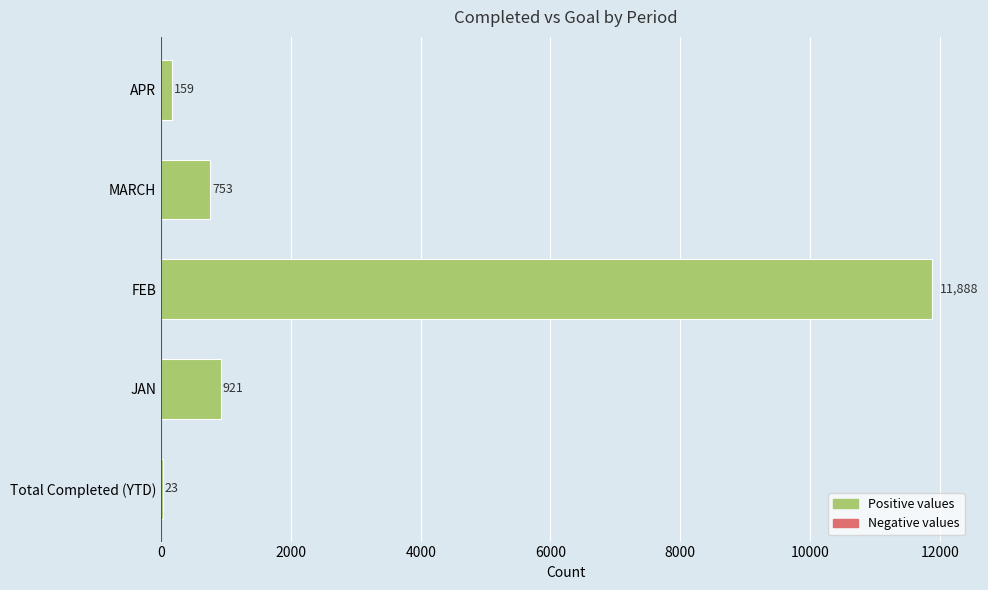

What is the change in value from FEB to MARCH?

-11135